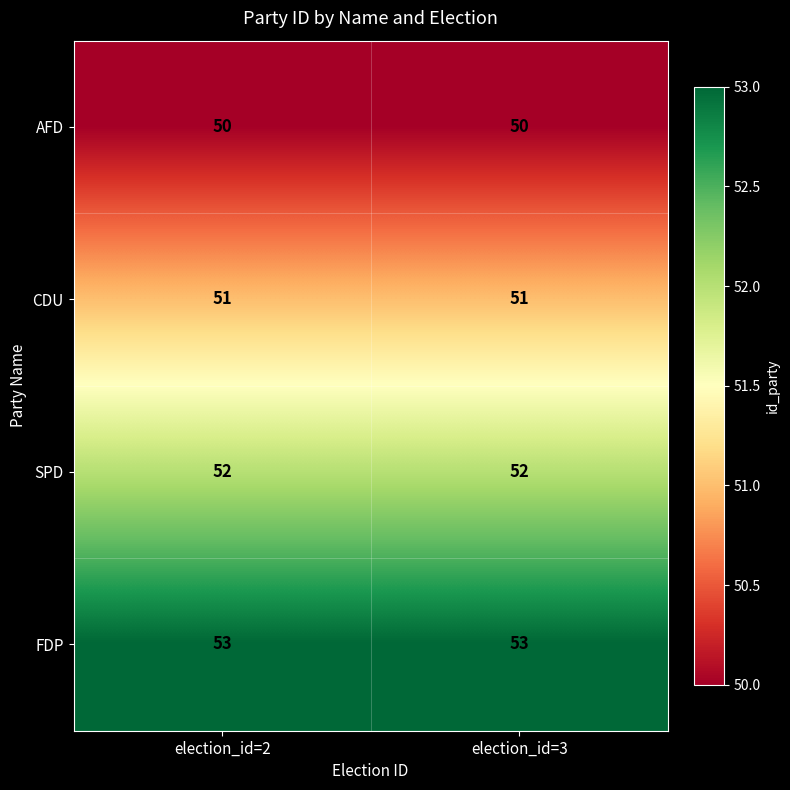

What is the total value across all series at election_id=2?

206